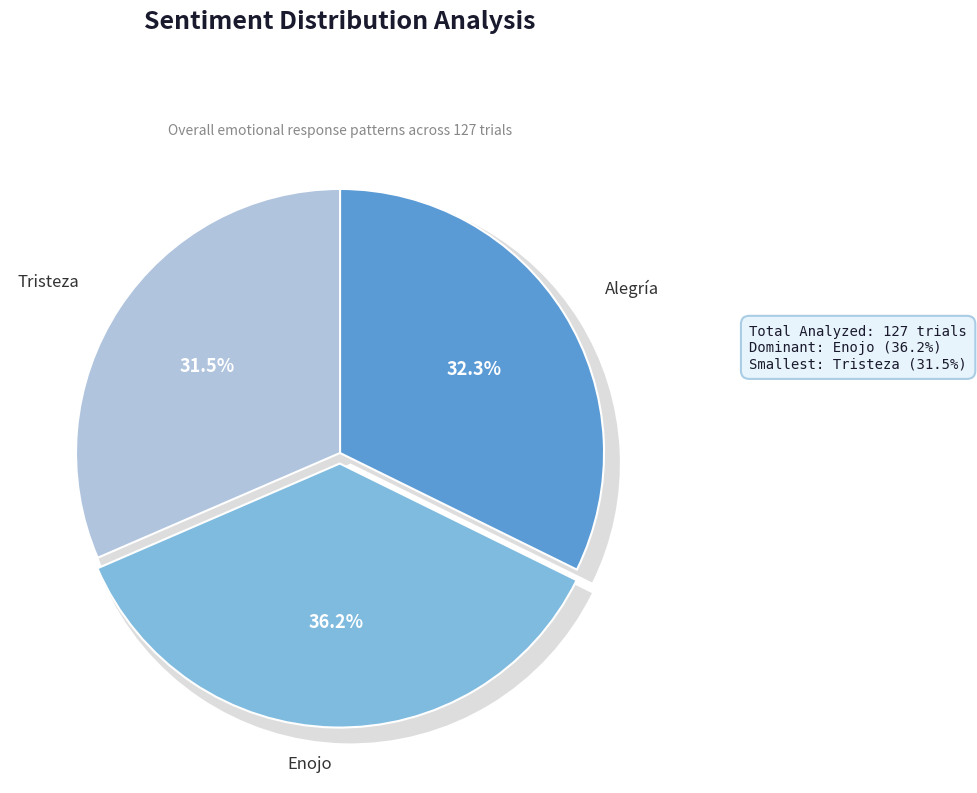

Rank the categories by value from highest to lowest.

Enojo, Alegría, Tristeza